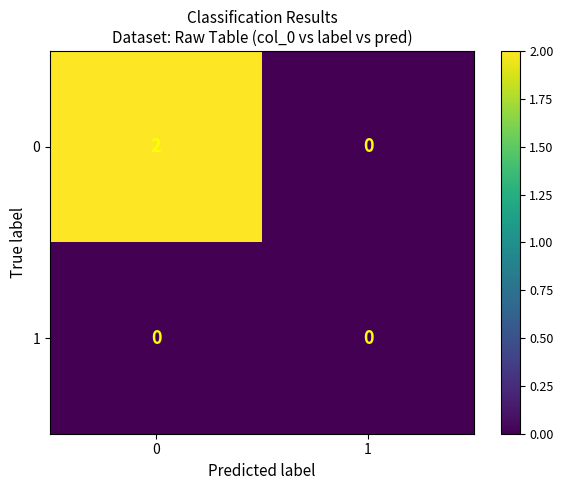

Is it true that 0 equals -1 at 1?

False